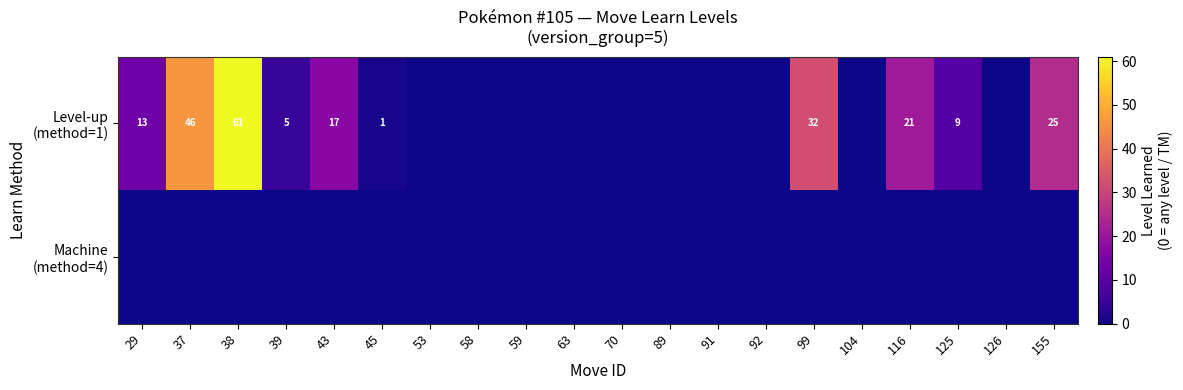

Rank the series by their average value, from lowest to highest.

Machine (method=4), Level-up (method=1)